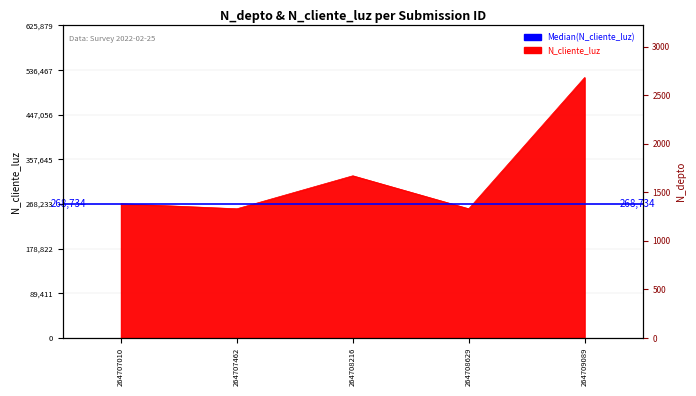

Rank the categories by value from lowest to highest.

264707462, 264708629, 264707010, 264708216, 264709089